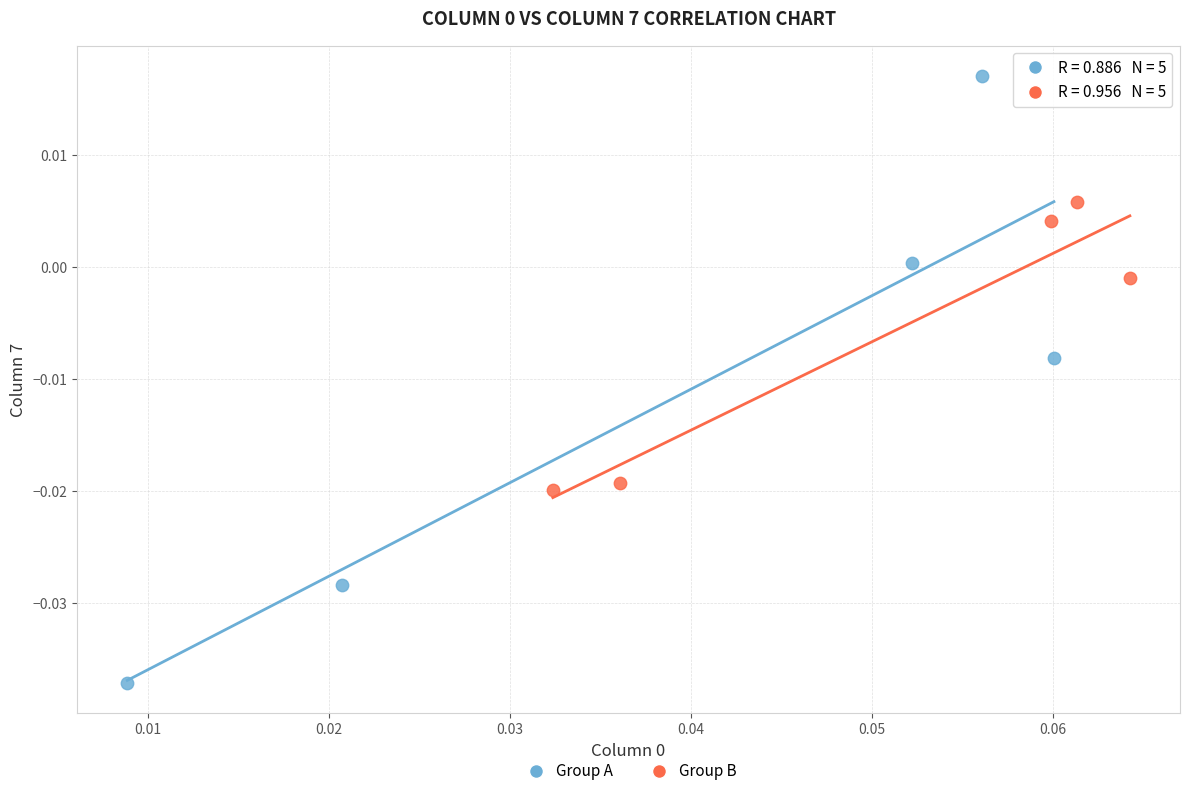

Which series has the widest spread of Y values?

Group A